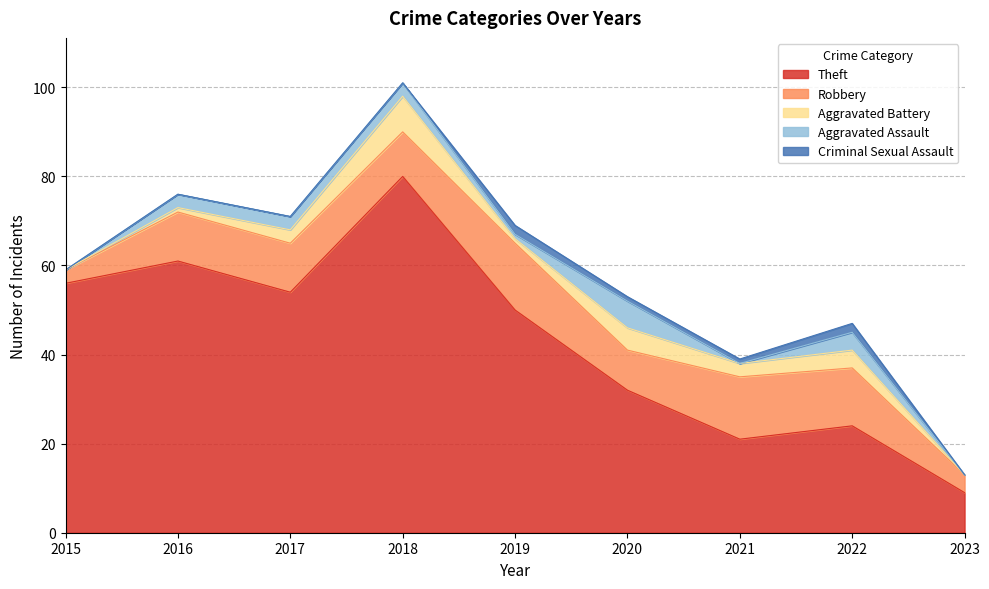

What is the approximate value of Robbery at 2016, to the nearest 10?

10